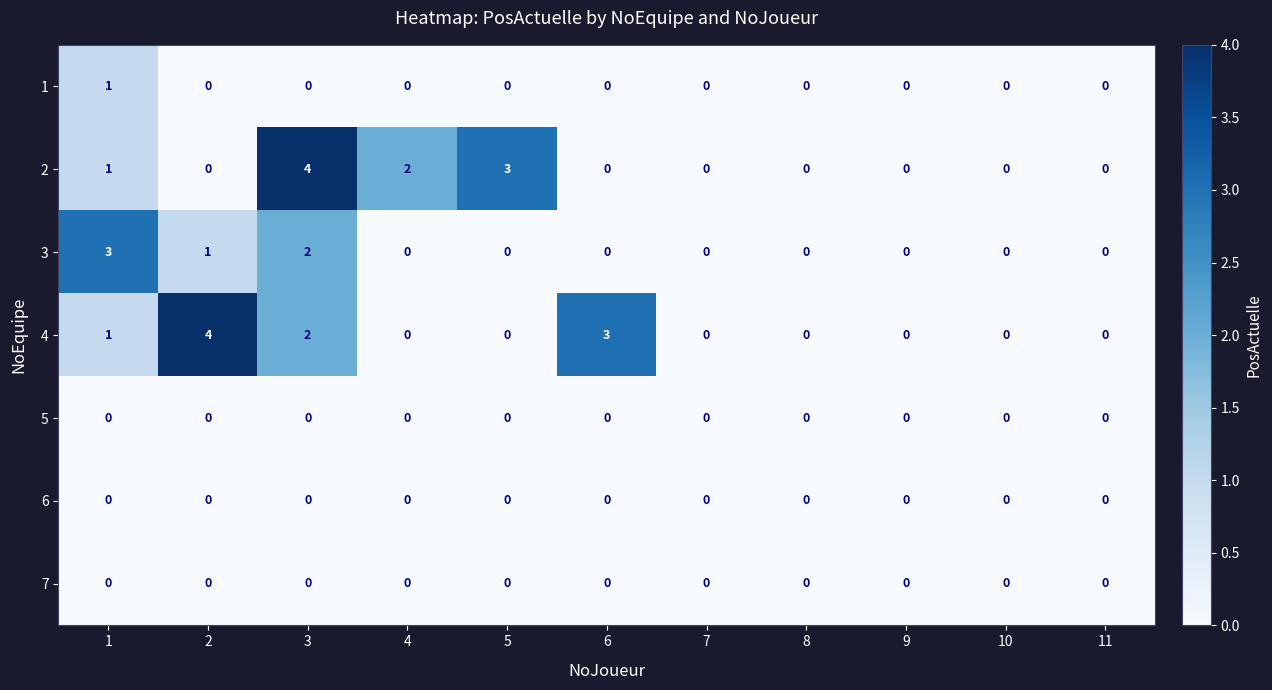

What is the maximum value for 4?

4